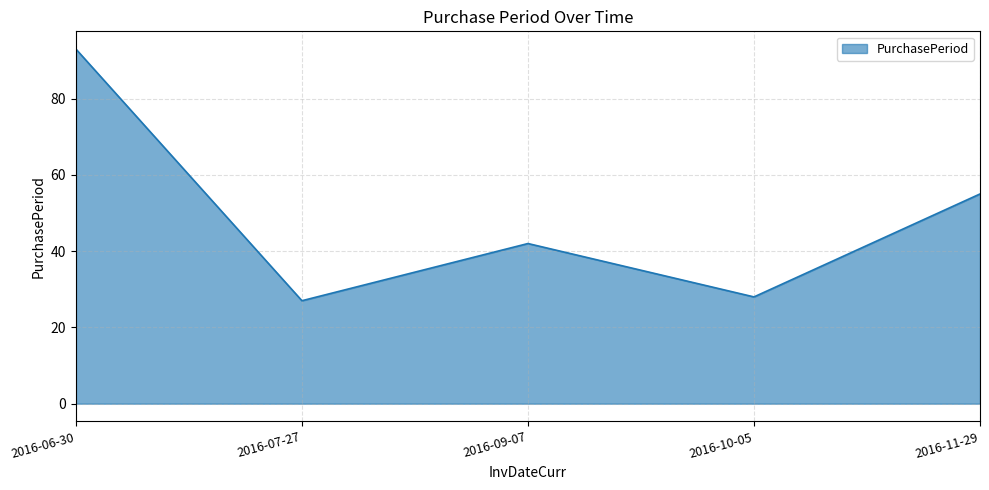

List the labels in order of value, largest first.

2016-06-30, 2016-11-29, 2016-09-07, 2016-10-05, 2016-07-27